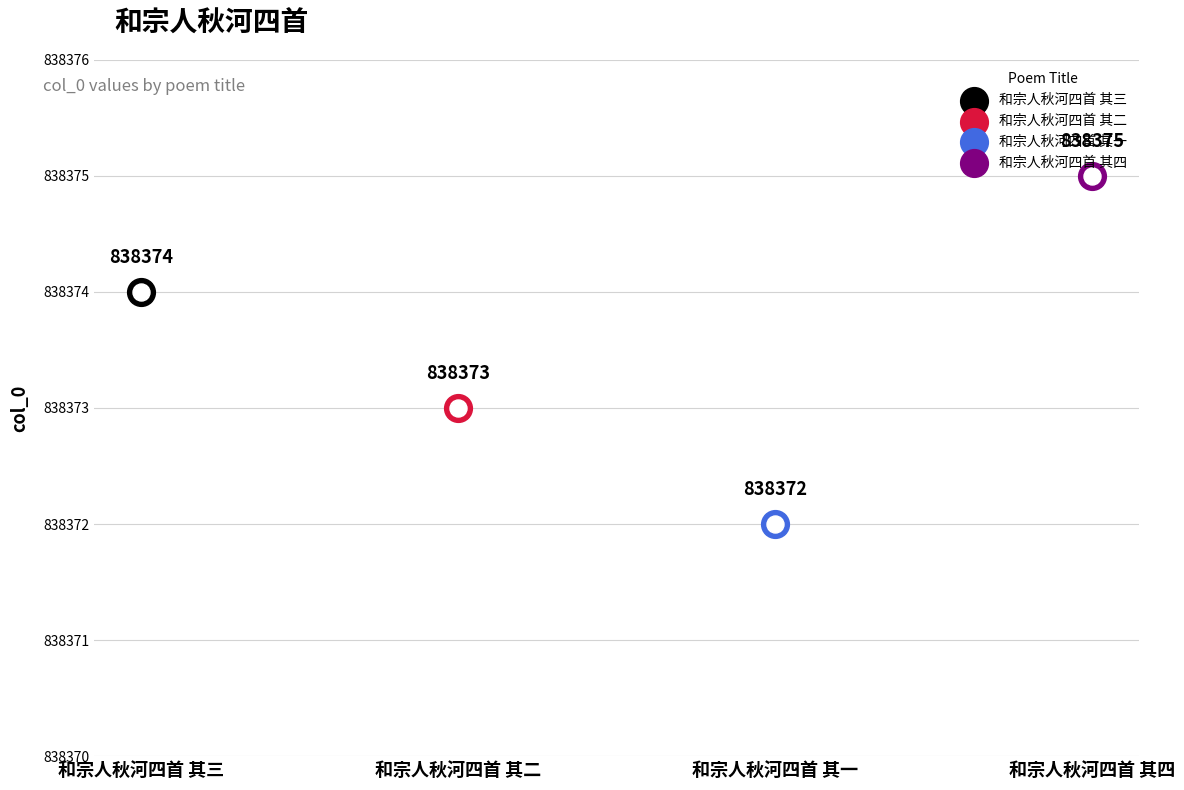

What is the change in value from 和宗人秋河四首 其三 to 和宗人秋河四首 其四?

+1